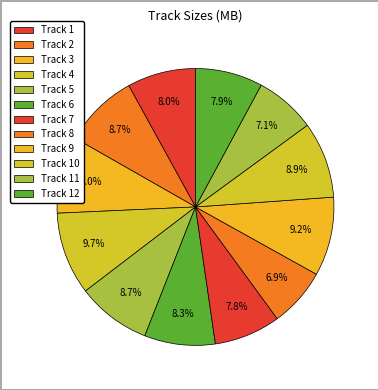

To the nearest percent, what is the combined percentage of Track 11 and Track 9?

16%